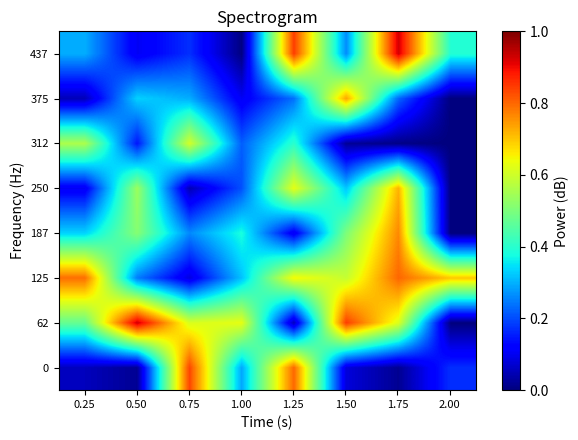

Reading left to right, what are all the values shown in this chart?

0: 0.25=0.1	0.50=0.0	0.75=0.8	1.00=0.3	1.25=0.8	1.50=0.1	1.75=0.0	2.00=0.2
62: 0.25=0.5	0.50=0.9	0.75=0.6	1.00=0.6	1.25=0.1	1.50=0.8	1.75=0.6	2.00=0.0
125: 0.25=0.8	0.50=0.2	0.75=0.1	1.00=0.3	1.25=0.6	1.50=0.6	1.75=0.8	2.00=0.7
187: 0.25=0.3	0.50=0.5	0.75=0.3	1.00=0.4	1.25=0.1	1.50=0.5	1.75=0.8	2.00=0.0
250: 0.25=0.1	0.50=0.5	0.75=0.0	1.00=0.2	1.25=0.6	1.50=0.3	1.75=0.7	2.00=0.0
312: 0.25=0.6	0.50=0.1	0.75=0.6	1.00=0.2	1.25=0.4	1.50=0.0	1.75=0.0	2.00=0.0
375: 0.25=0.1	0.50=0.3	0.75=0.3	1.00=0.1	1.25=0.2	1.50=0.7	1.75=0.2	2.00=0.0
437: 0.25=0.3	0.50=0.1	0.75=0.2	1.00=0.0	1.25=0.8	1.50=0.3	1.75=0.9	2.00=0.4